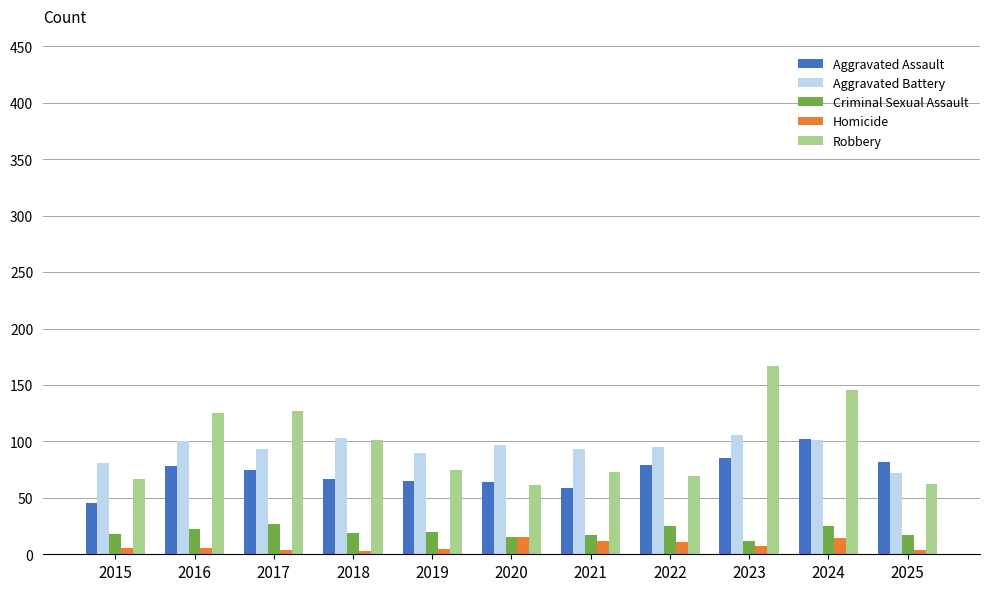

Which label corresponds to the largest value in the chart?

2023